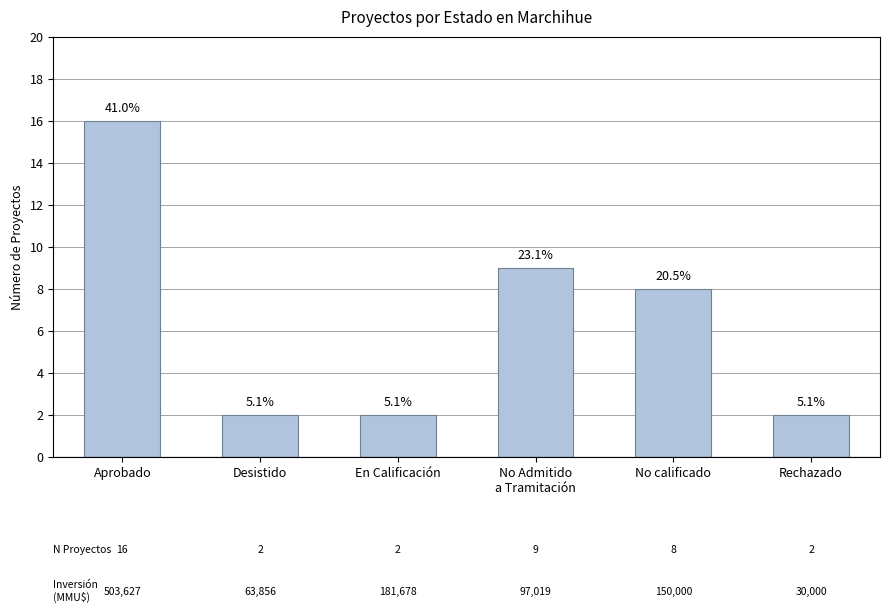

Does the chart contain any negative values?

No